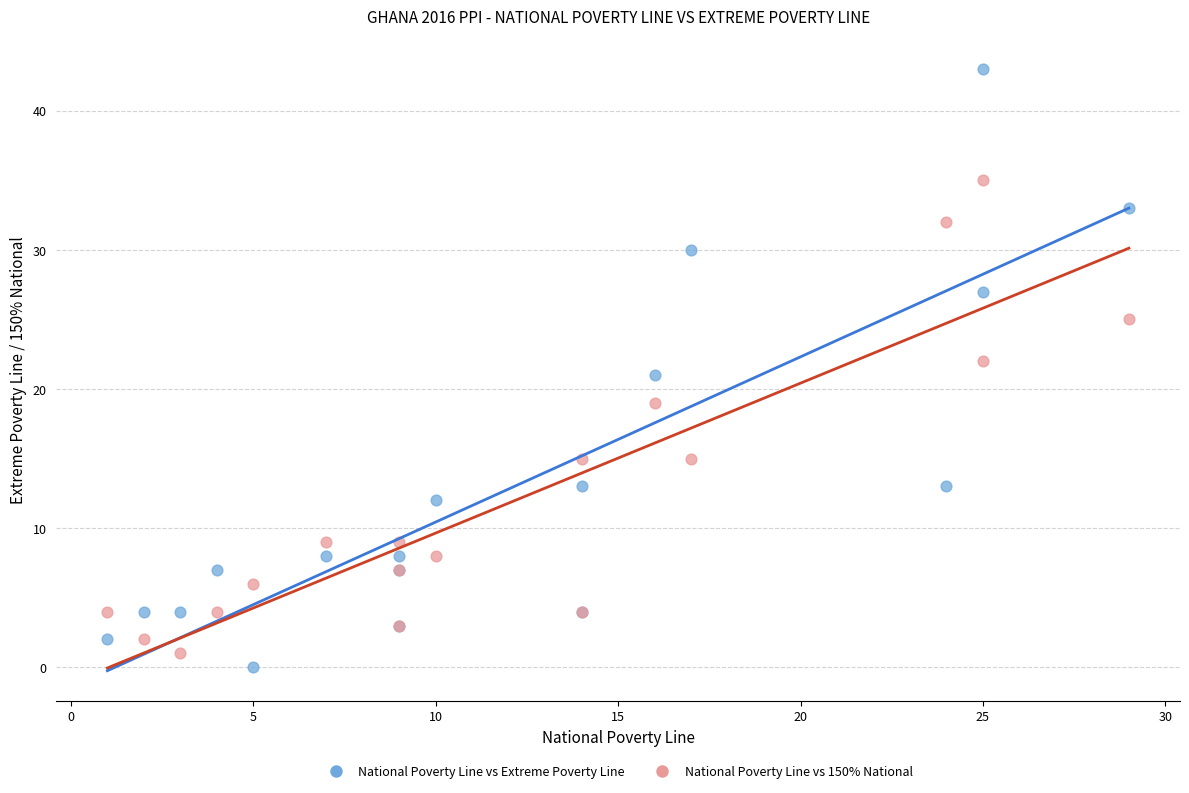

Which series has the widest spread of Y values?

National Poverty Line vs Extreme Poverty Line